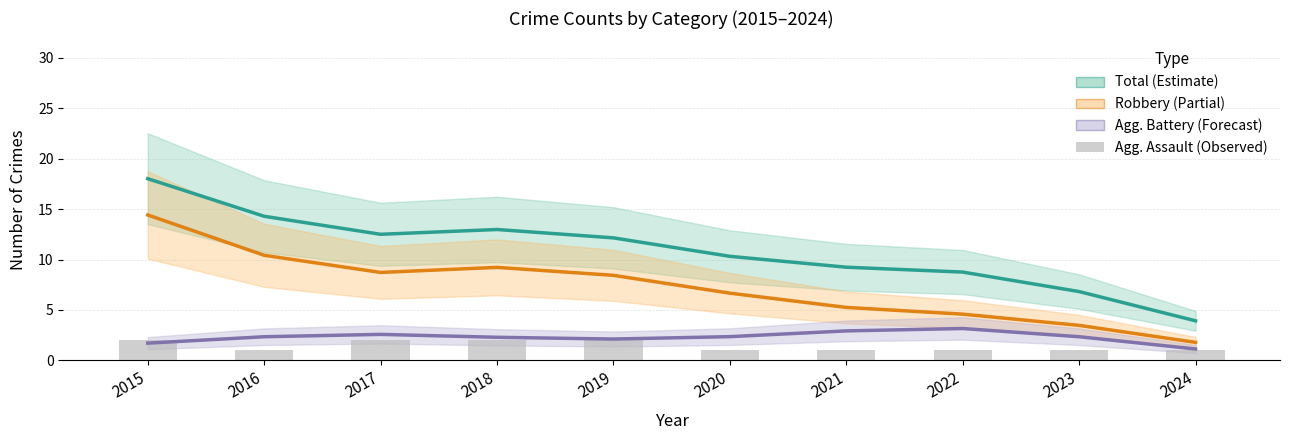

The value of Total at 2016 is 14.3. True or false?

True